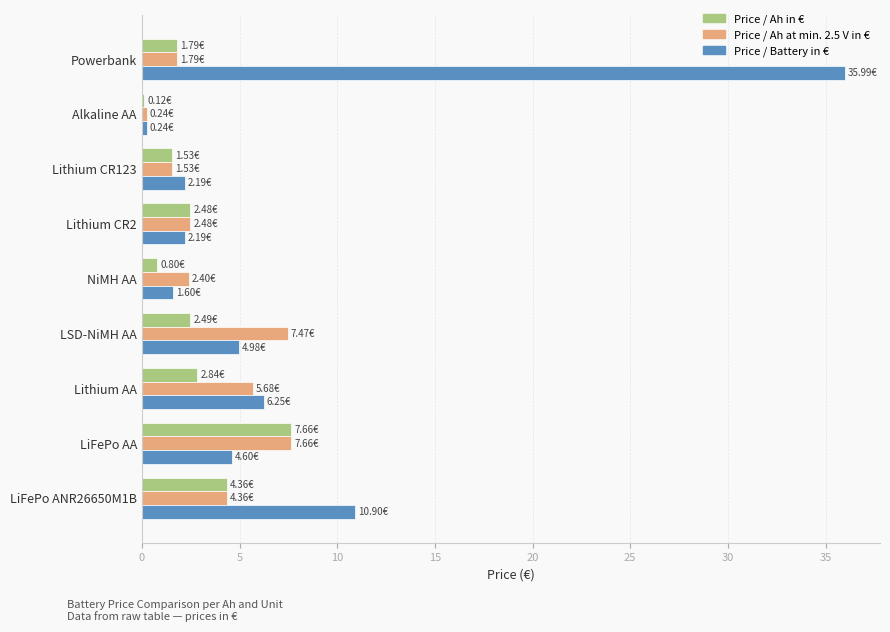

What is the difference between the maximum and minimum values in the Price / Ah in € series?

7.5